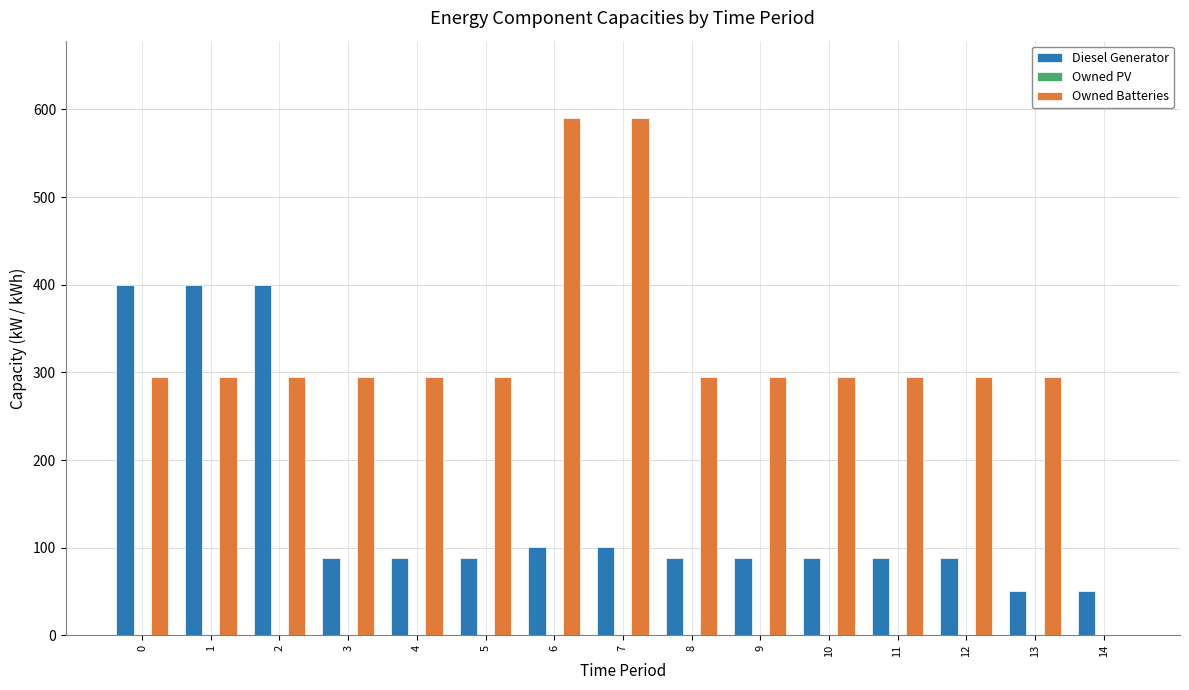

Reading right to left, extract all data points from this chart.

Diesel Generator: 14=51	13=51	12=88	11=88	10=88	9=88	8=88	7=101	6=101	5=88	4=88	3=88	2=400	1=400	0=400
Owned Batteries: 14=0	13=295	12=295	11=295	10=295	9=295	8=295	7=590	6=590	5=295	4=295	3=295	2=295	1=295	0=295